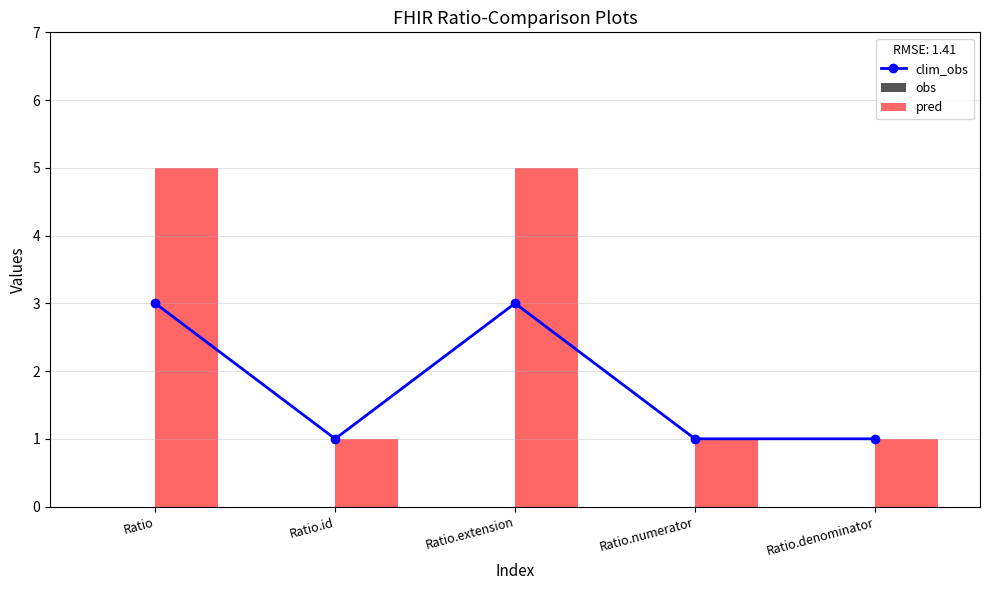

What is the difference between the highest and lowest values at Ratio.denominator?

1